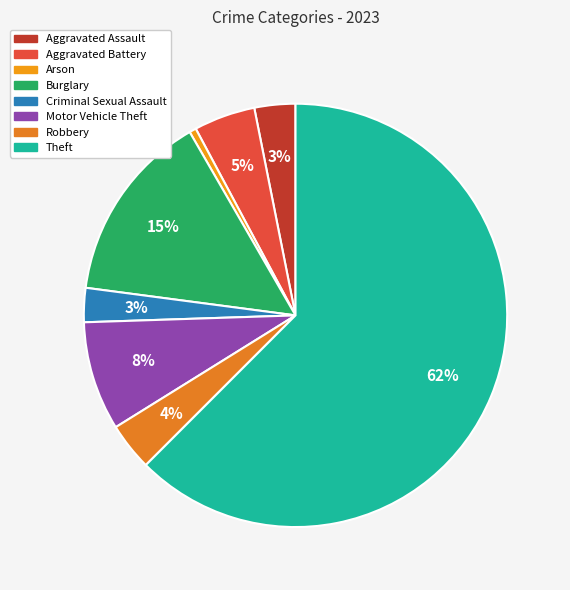

What percentage is the Theft slice, to the nearest percent?

62%